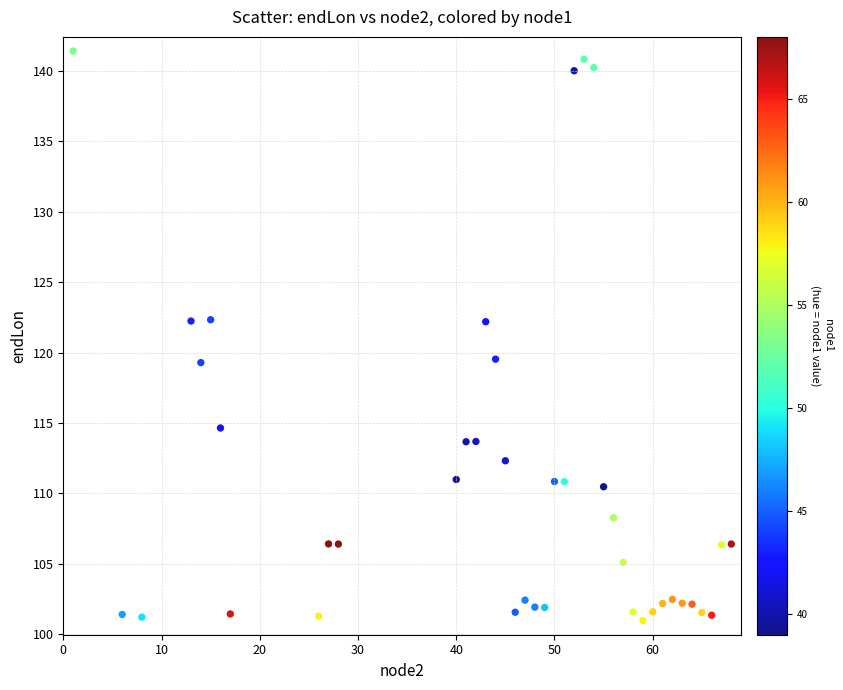

What is the range of X values (max minus min)?

67.0